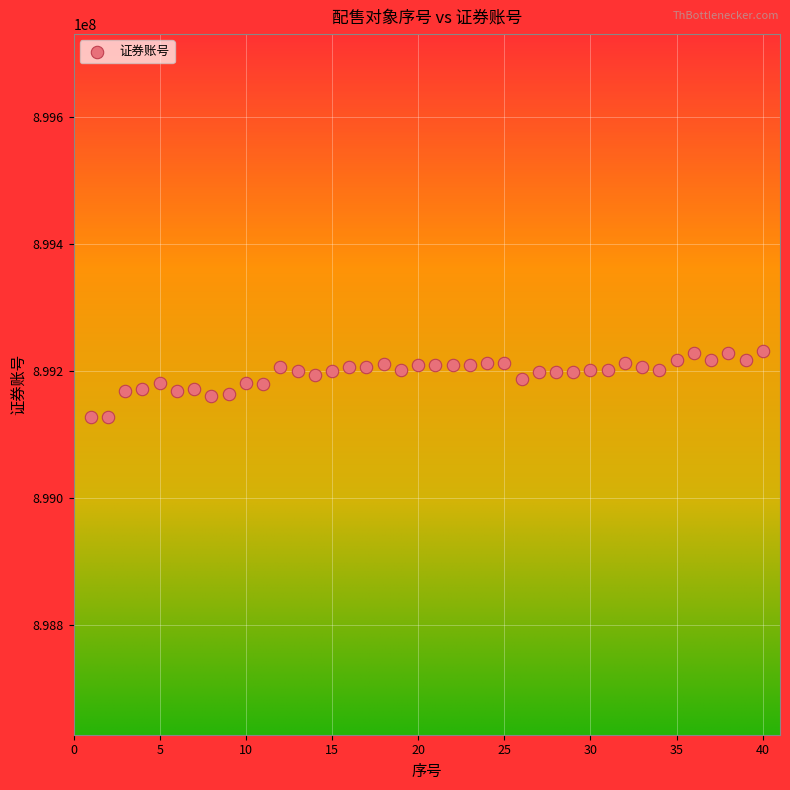

What is the range of Y values (max minus min)?

103960